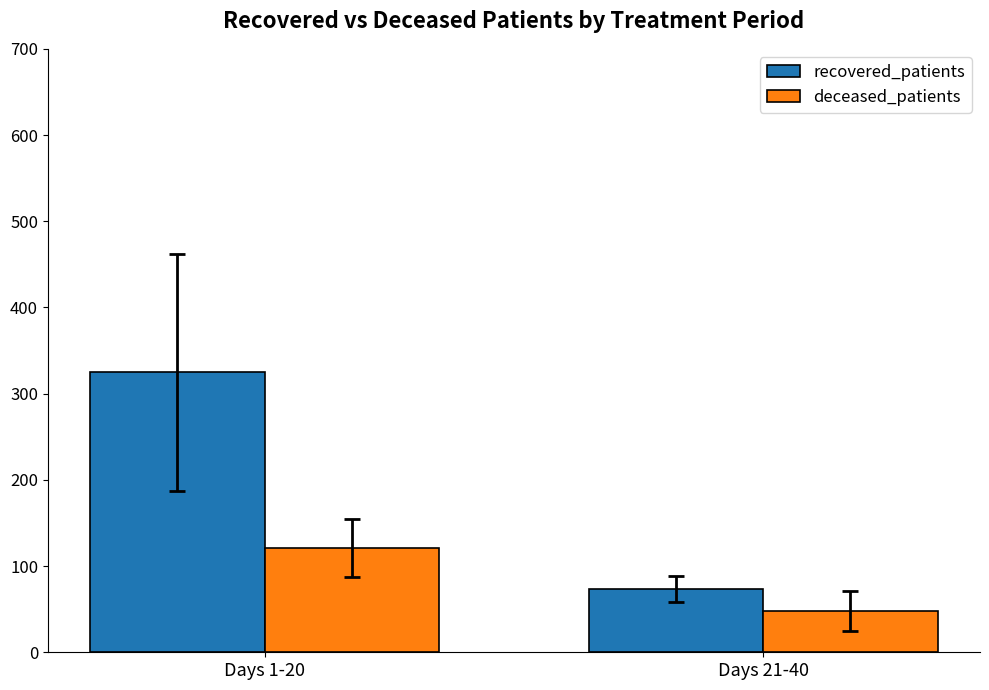

Which series has the largest range (max minus min)?

recovered_patients